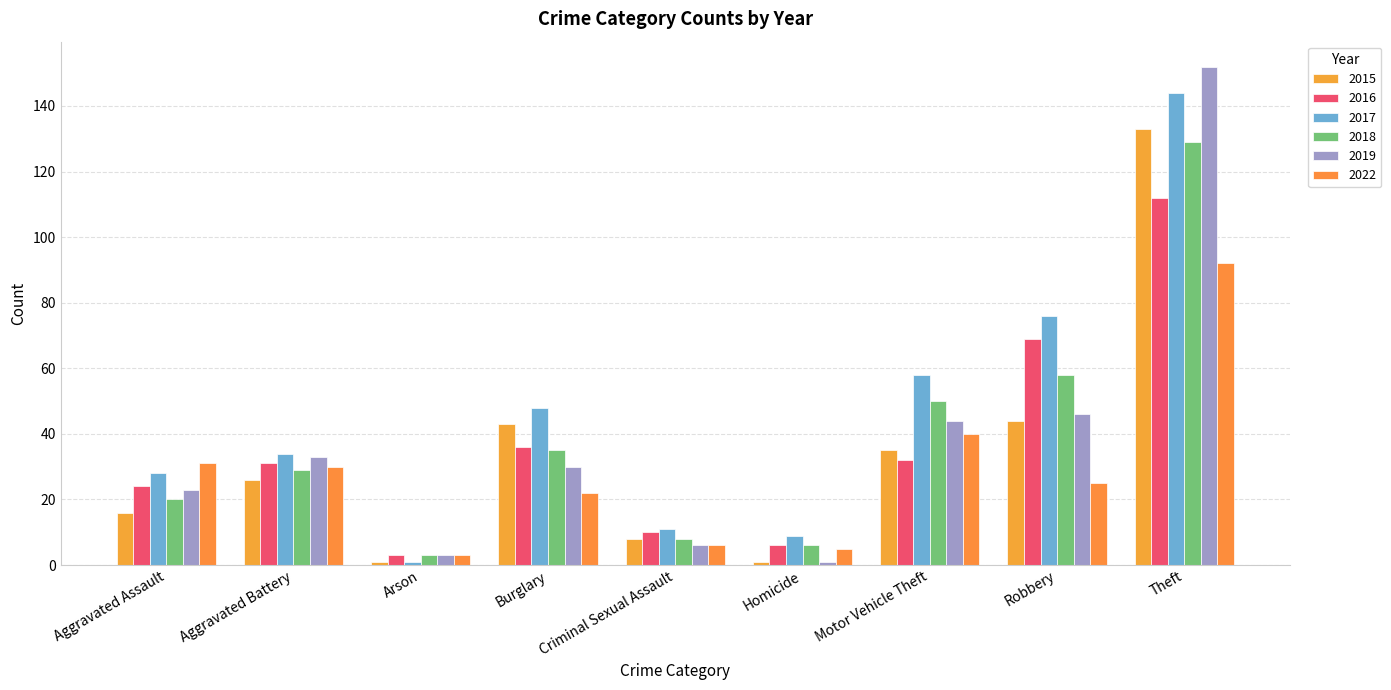

Between Aggravated Battery and Robbery, which series saw the biggest shift?

2017